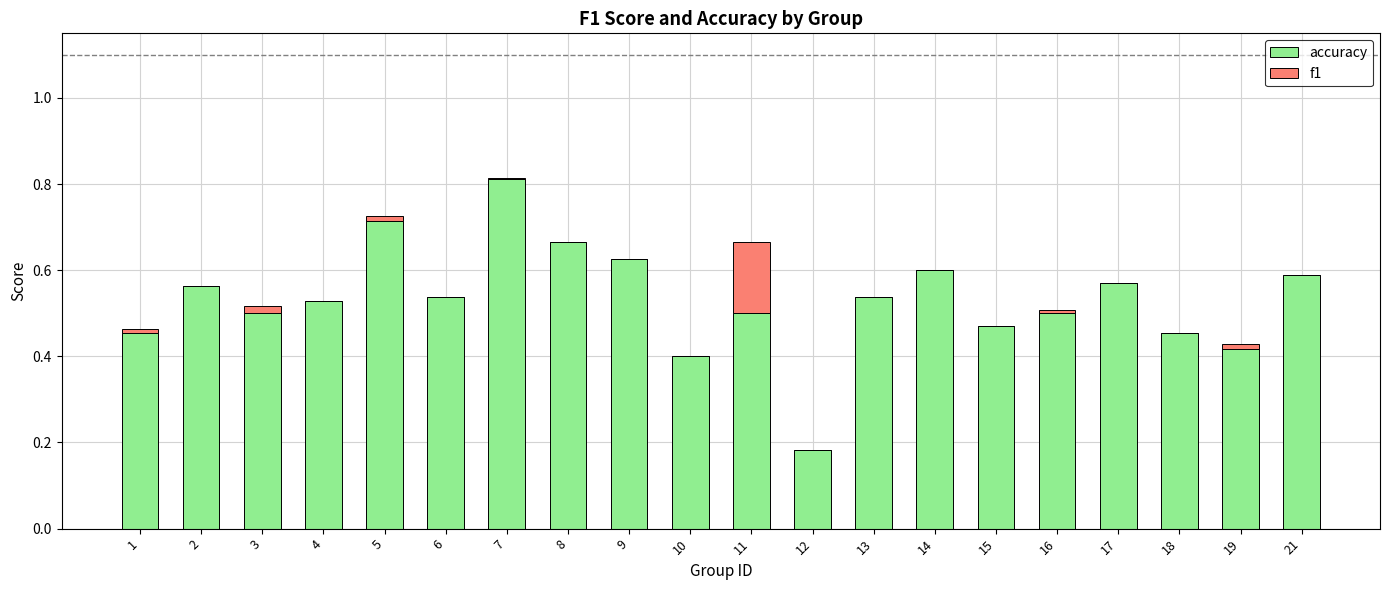

The accuracy series shows 0.3 at 10. True or false?

False